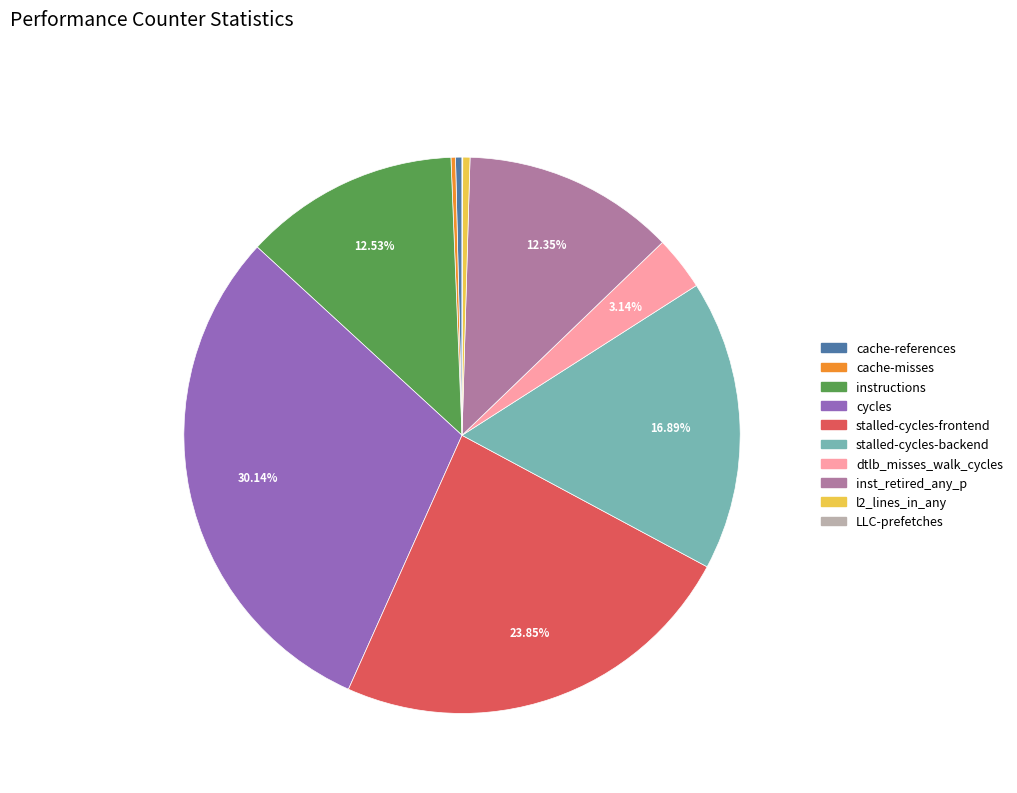

Does cache-references represent more than half of the total?

No